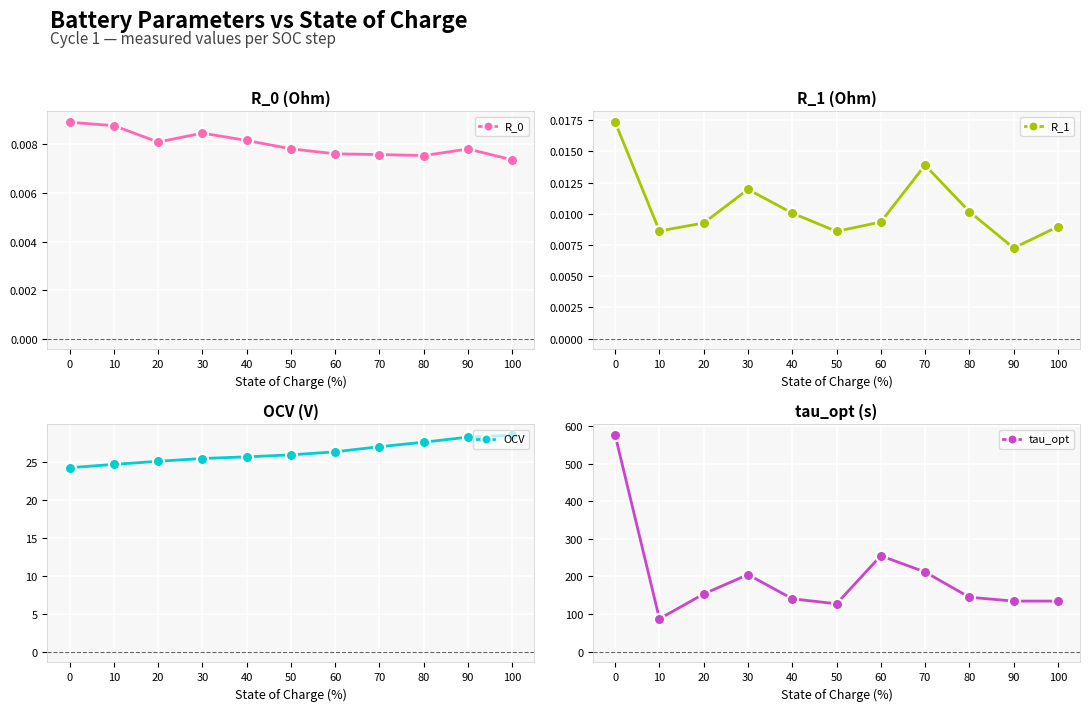

Count the R_1 values in the range 0 to 1.

11